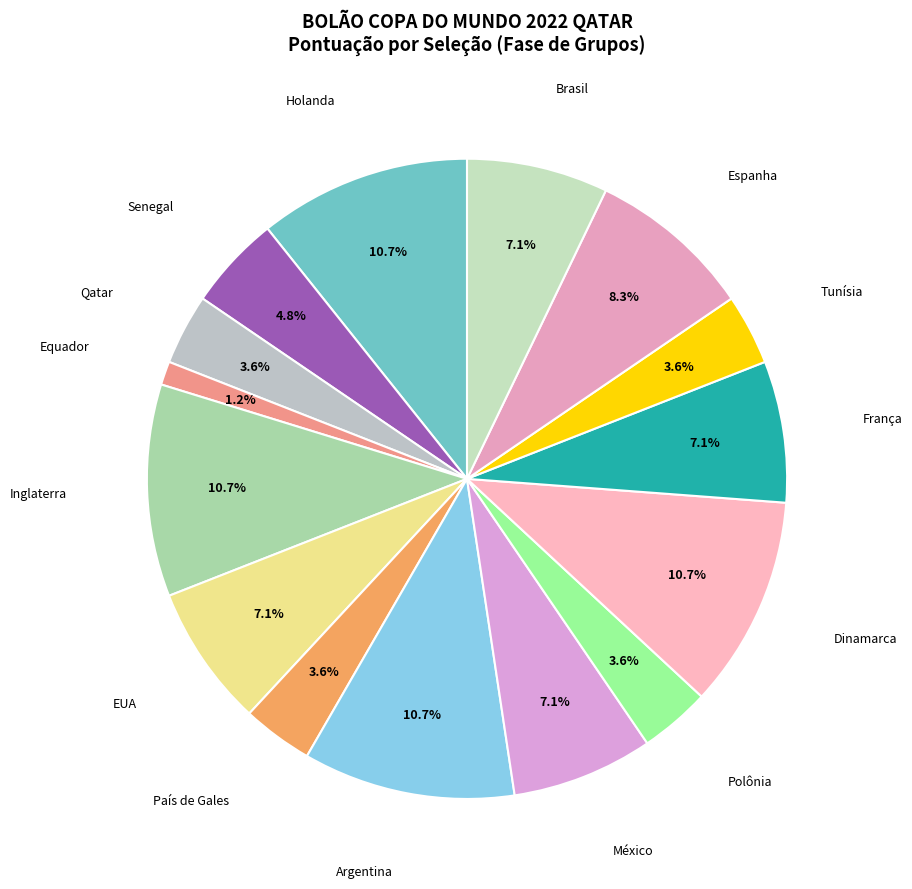

How many segments does this pie chart have?

15